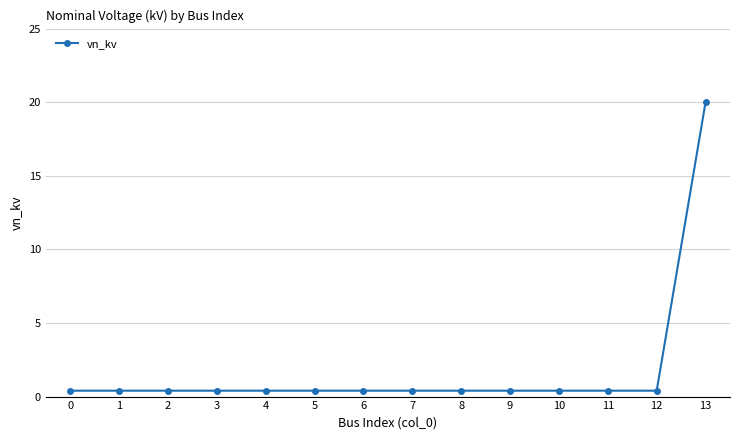

What is the difference between the maximum and minimum values?

19.6